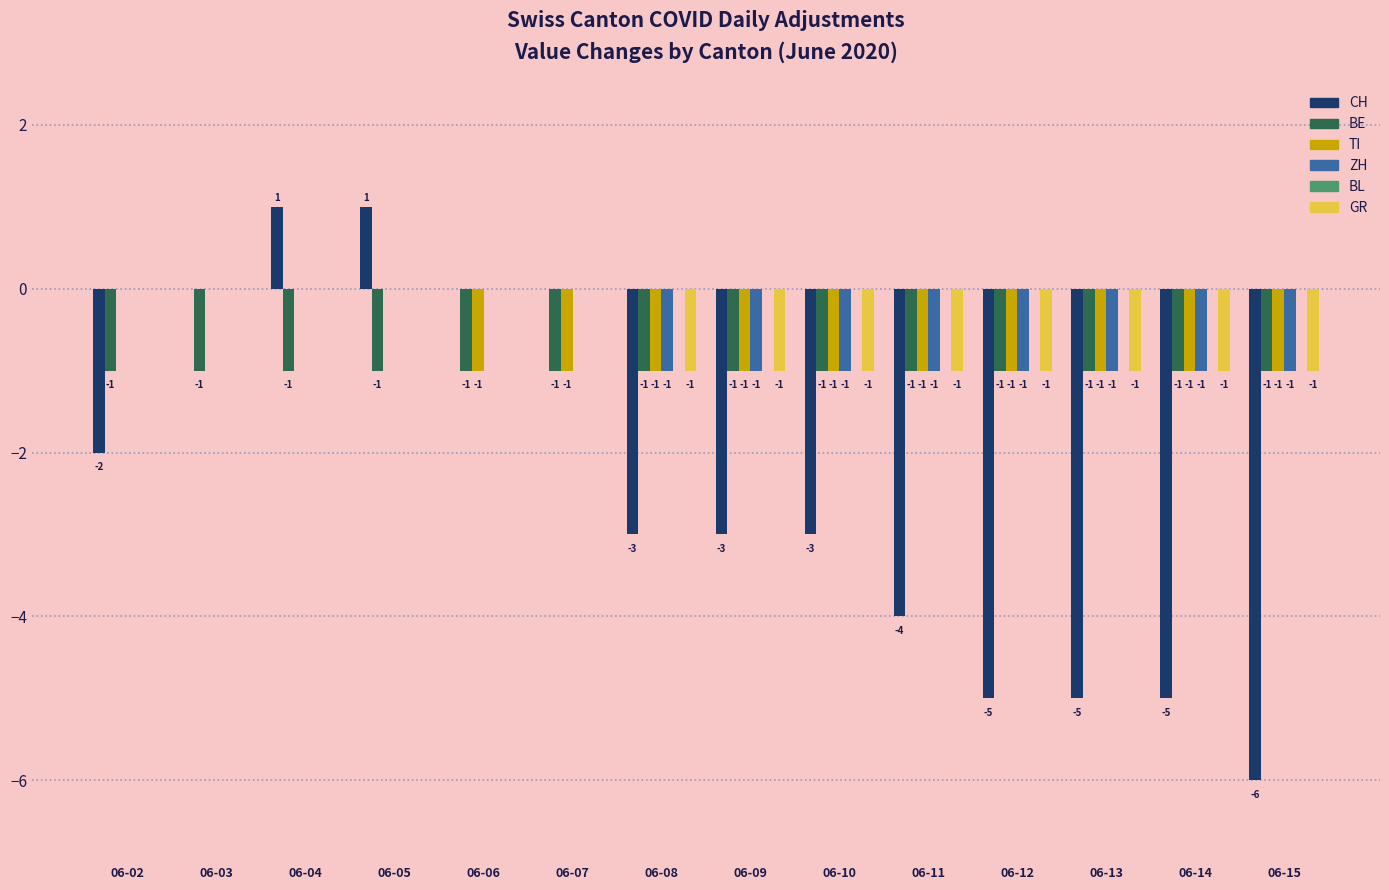

What is the average value of the TI series?

-1